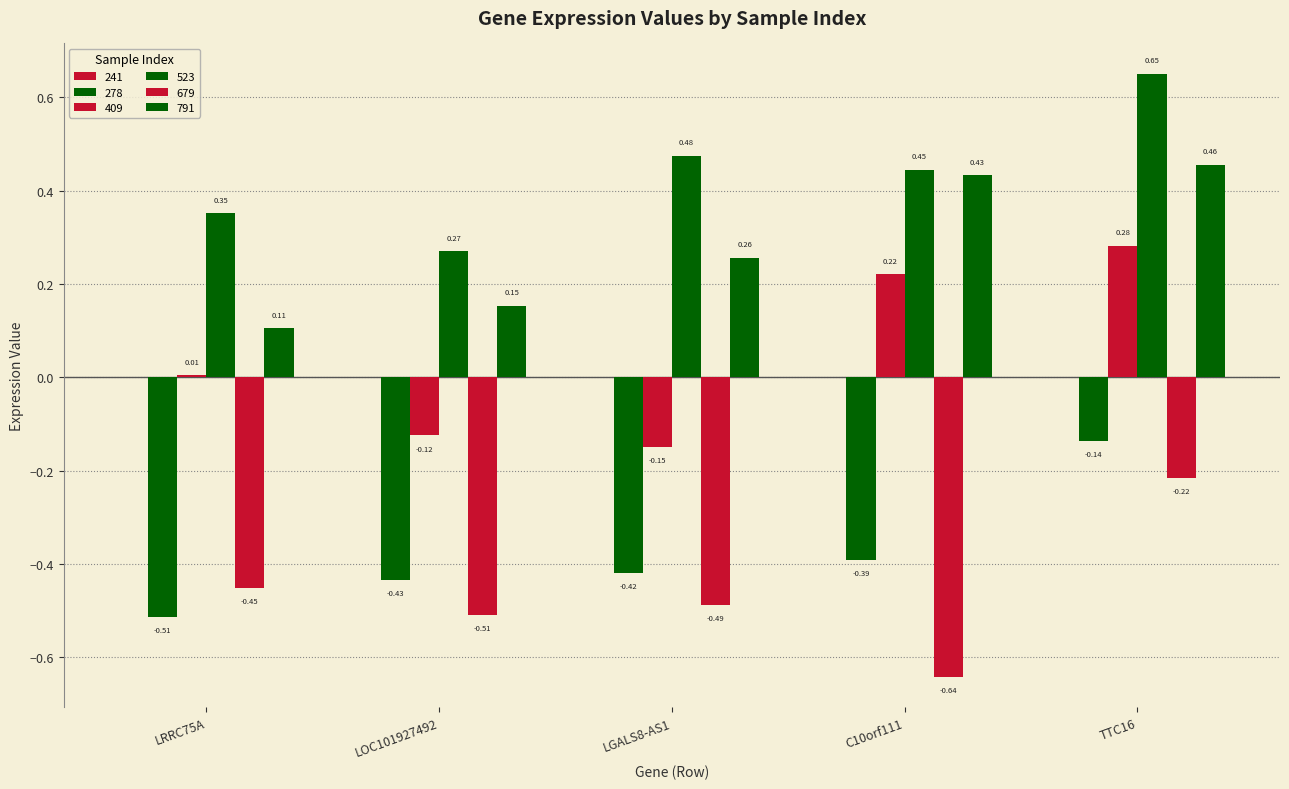

Does the chart contain stacked bars?

No